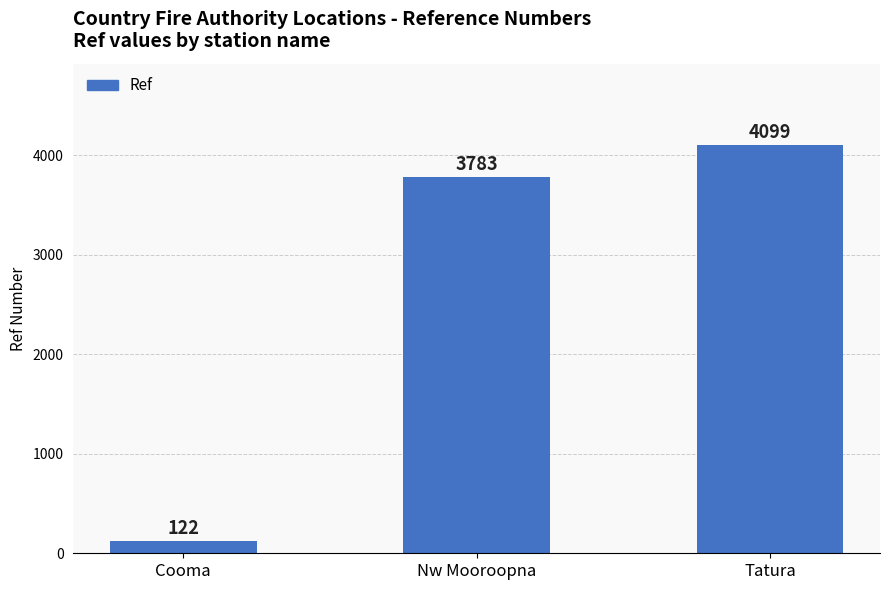

Which label corresponds to the largest value in the chart?

Tatura